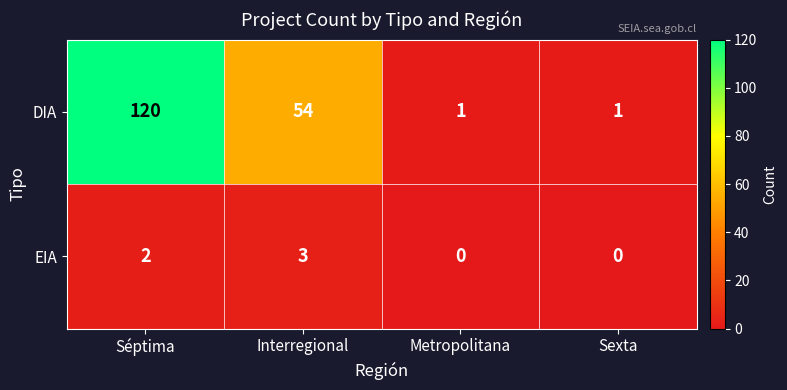

How many values in the DIA series are below 54?

2